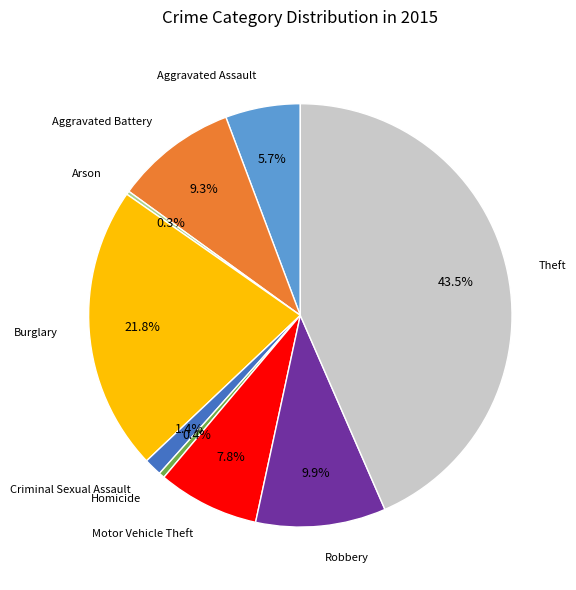

Which slice is the largest?

Theft